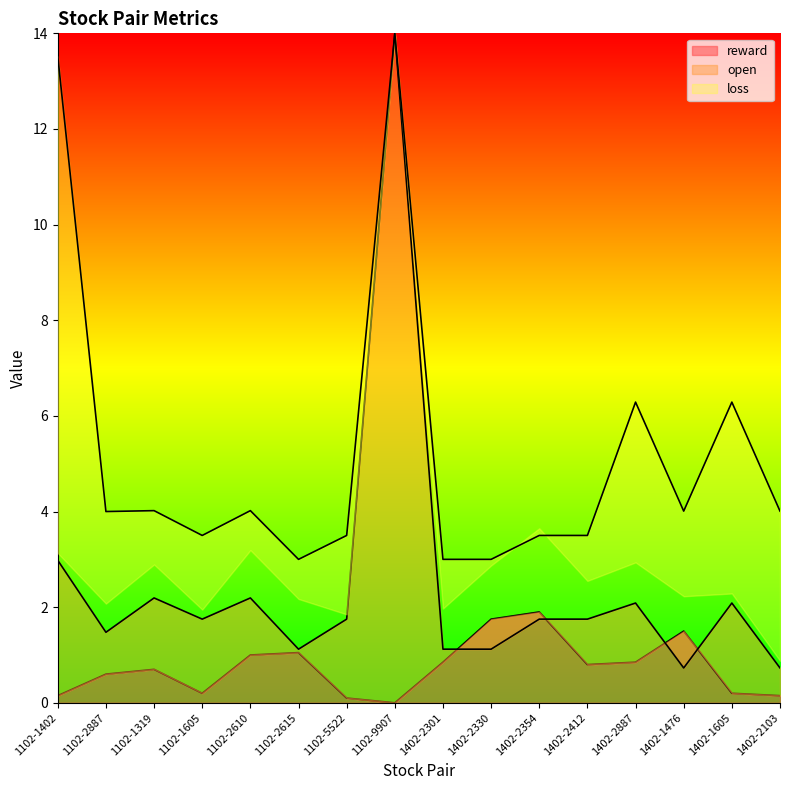

What is the total value across all series at 1402-2354?

3.6